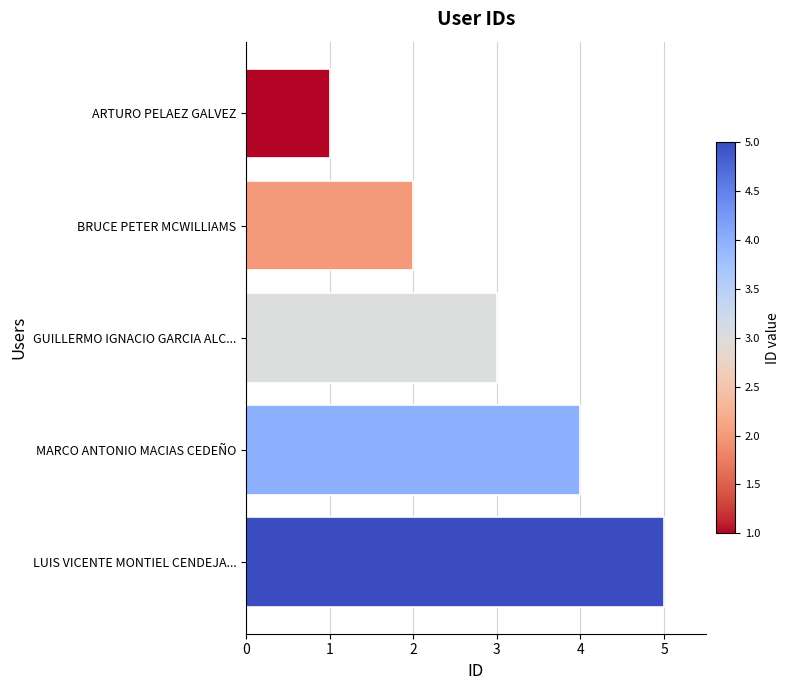

What value does the data have at LUIS VICENTE MONTIEL CENDEJA...?

5